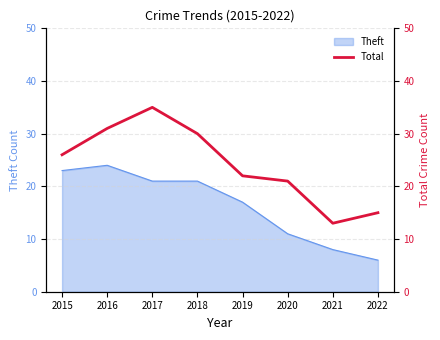

How many interior local valleys (lower than both neighbors) does the data have?

1